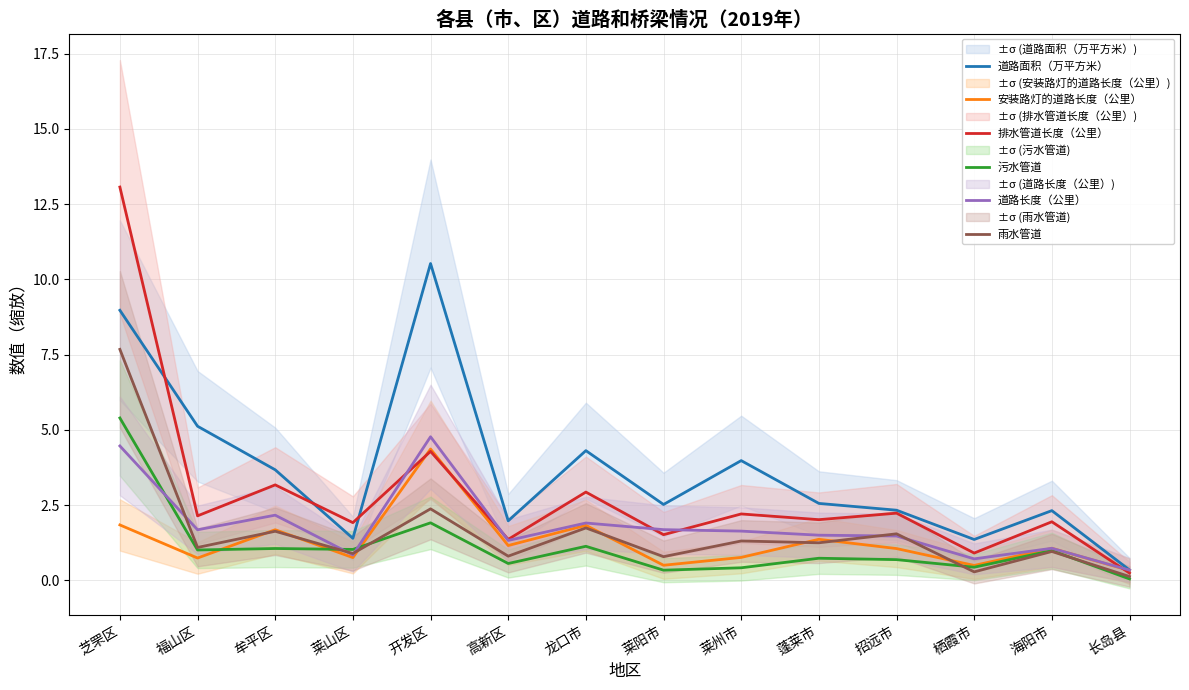

Which category has the lowest value across all series?

长岛县